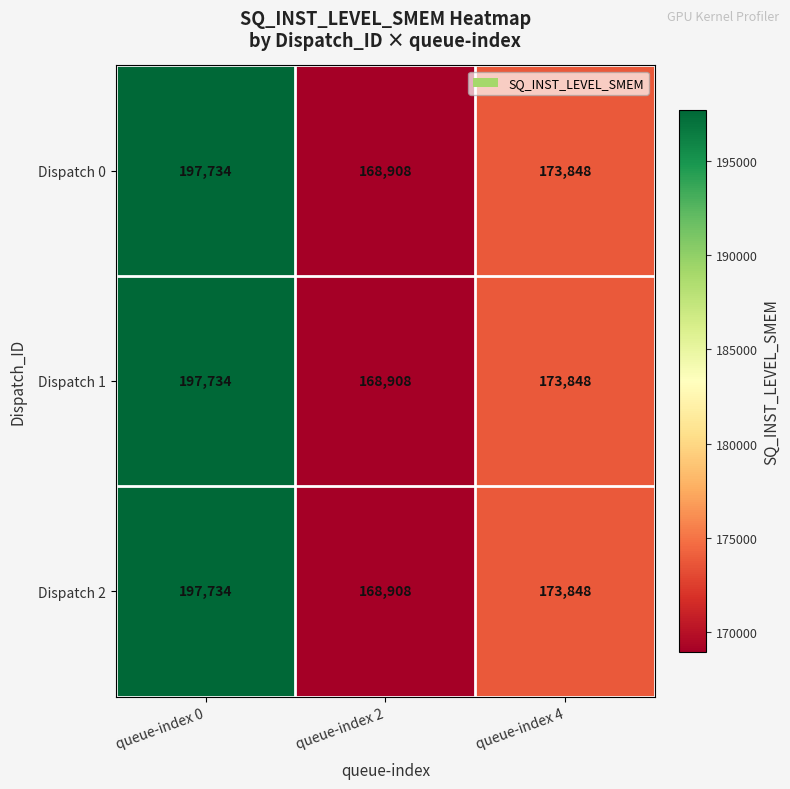

At how many categories does at least one series exceed 171496?

2